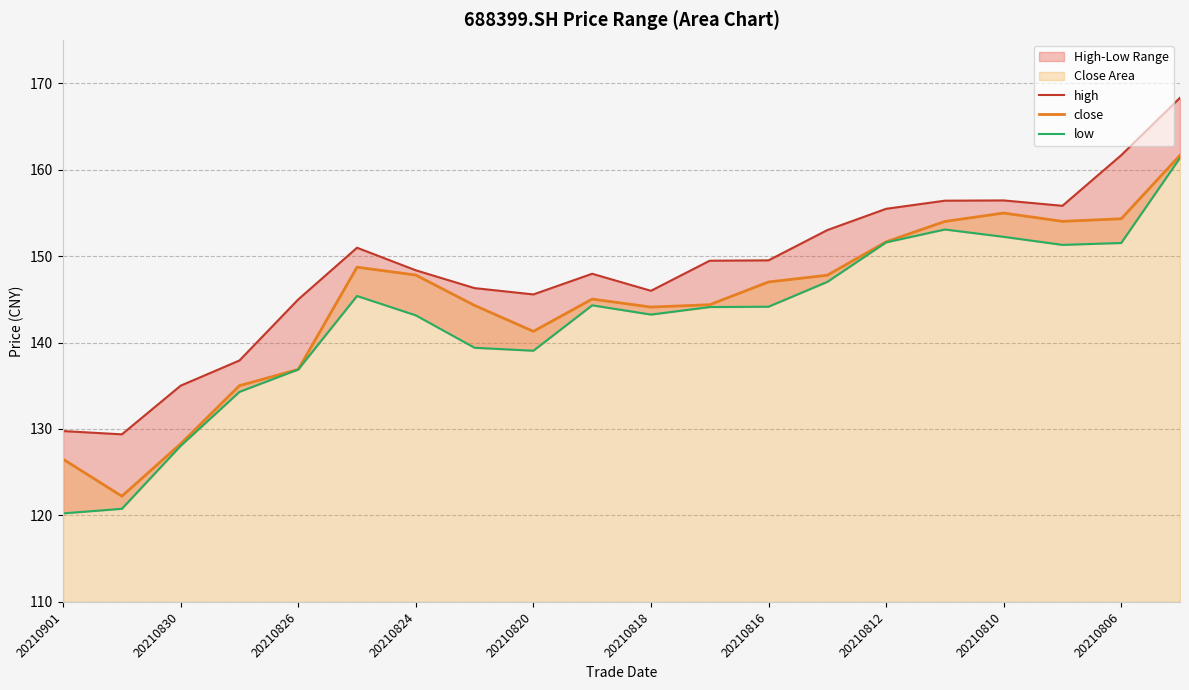

True or false: close has more than 0 points higher than both neighbors.

True